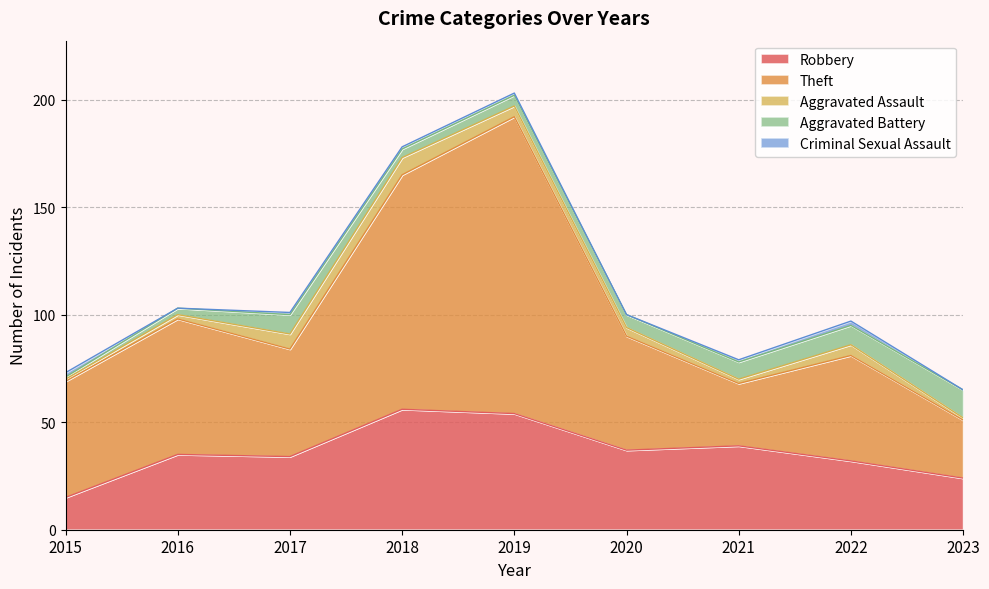

Between 2020 and 2015, which is larger?

2020